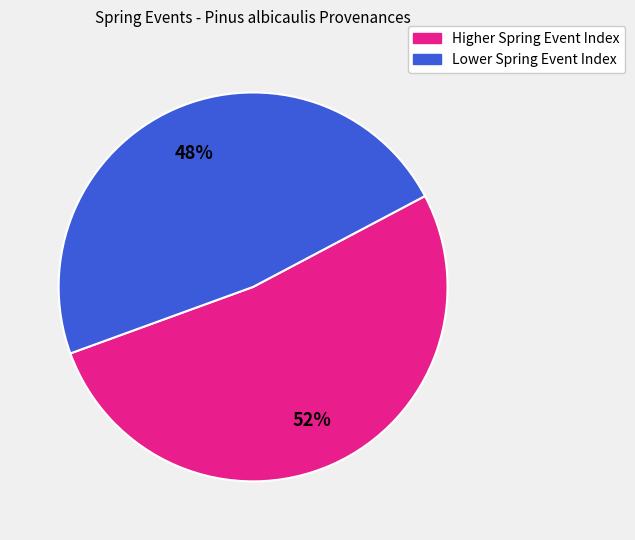

How many slices are in this pie chart?

2